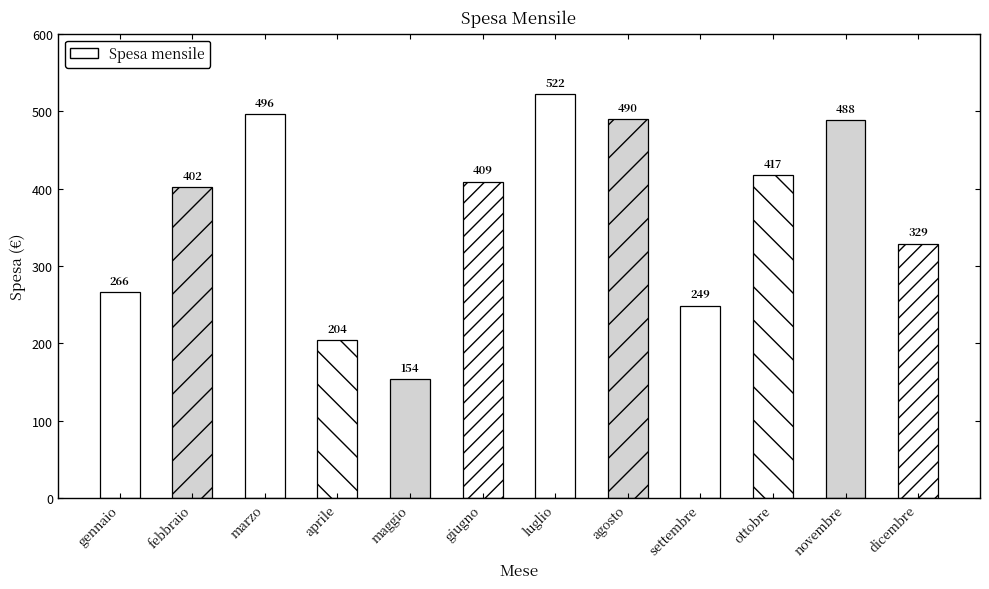

What is the change in value from gennaio to agosto?

+224